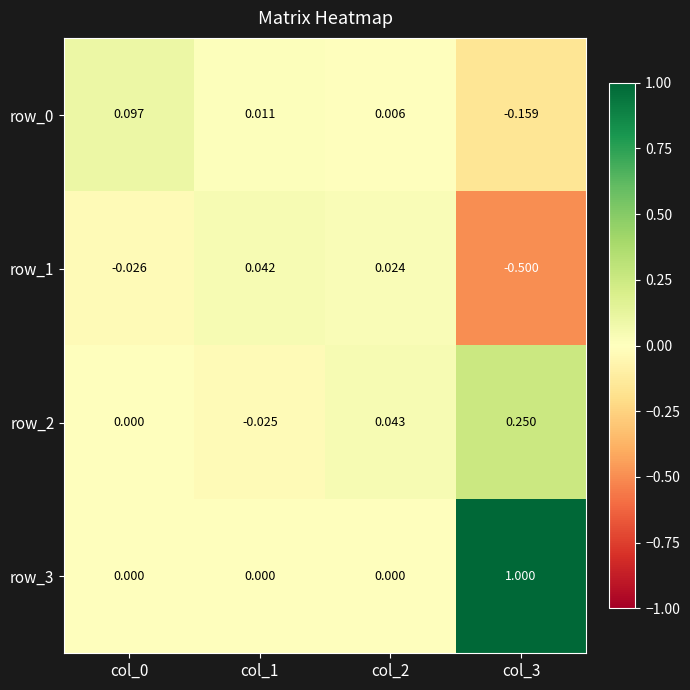

Which series has the largest range (max minus min)?

row_3